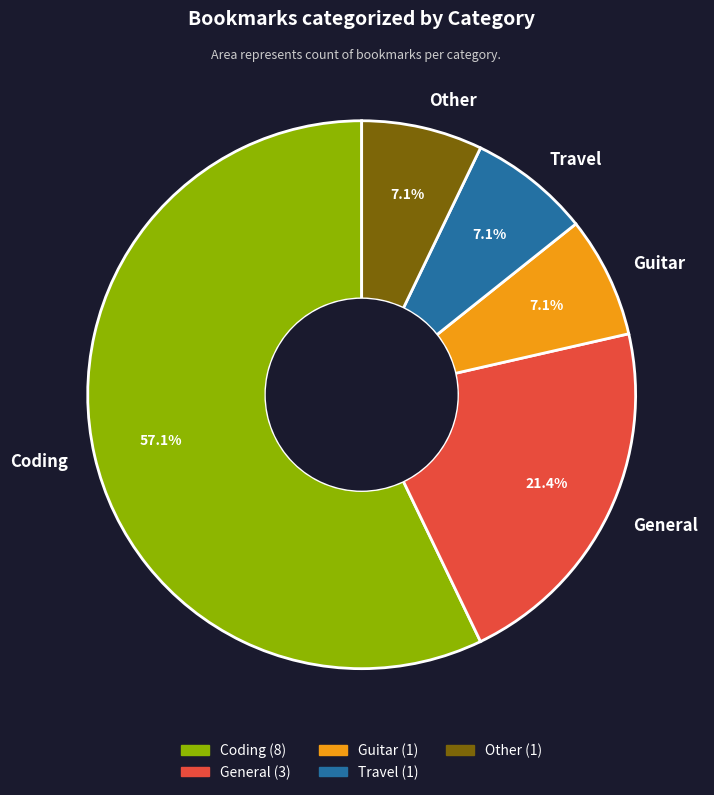

What percentage is the Other slice, to the nearest percent?

7%